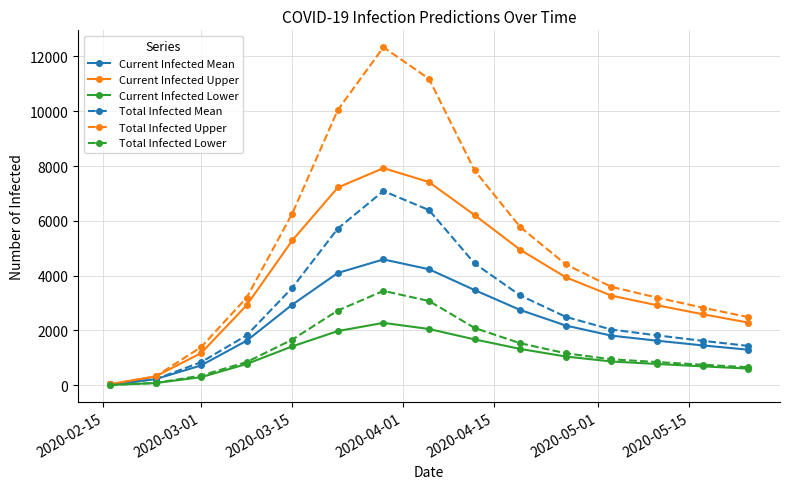

Which series has the largest total across all categories?

Total Infected Upper